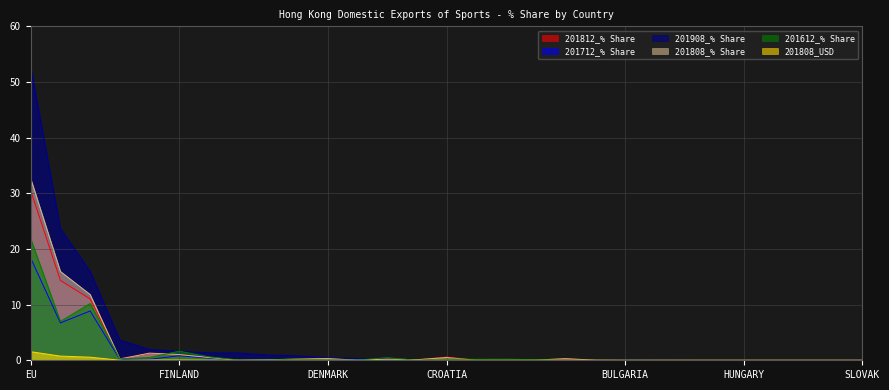

At which category is the sum across all series the highest?

EU